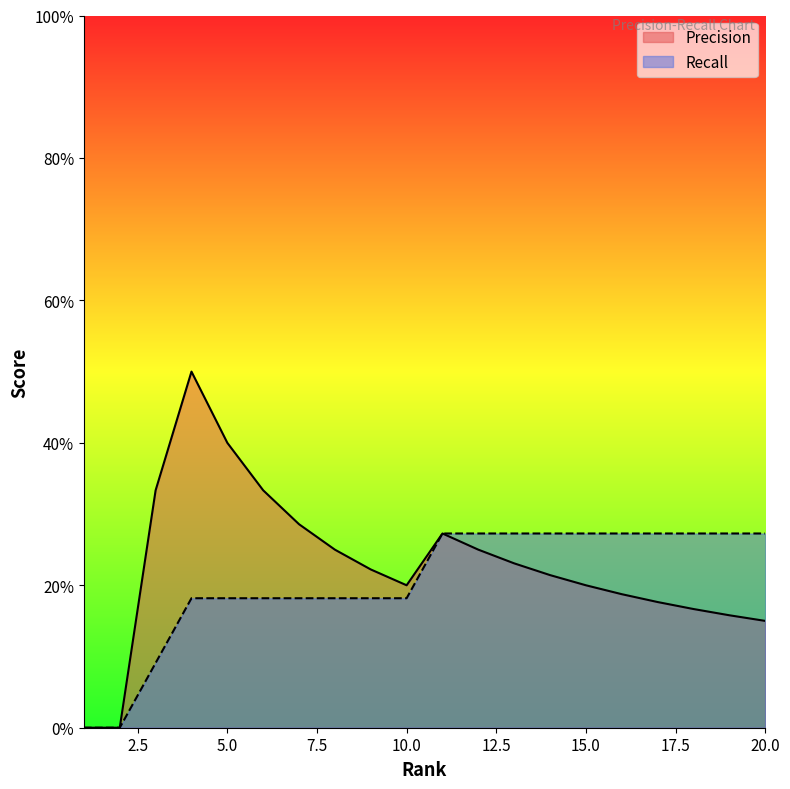

Is it true that Precision equals 0.1 at 7?

False